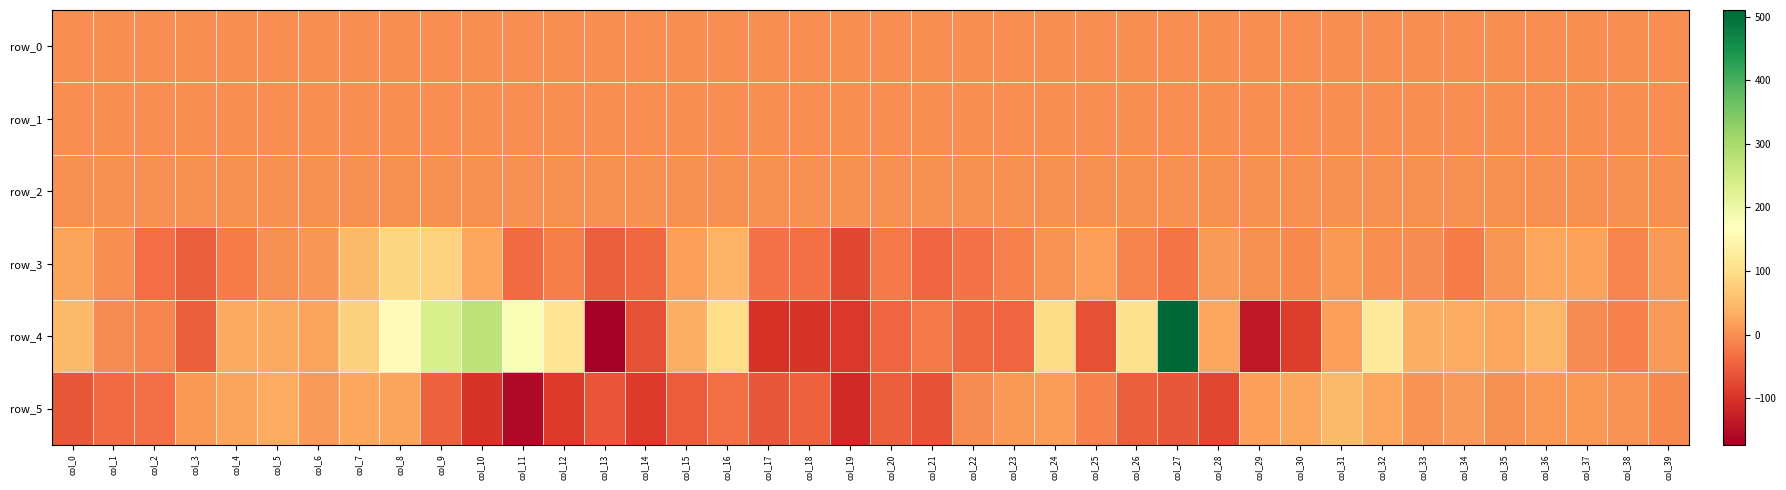

What value does the row_4 series have at col_17?

-101.9